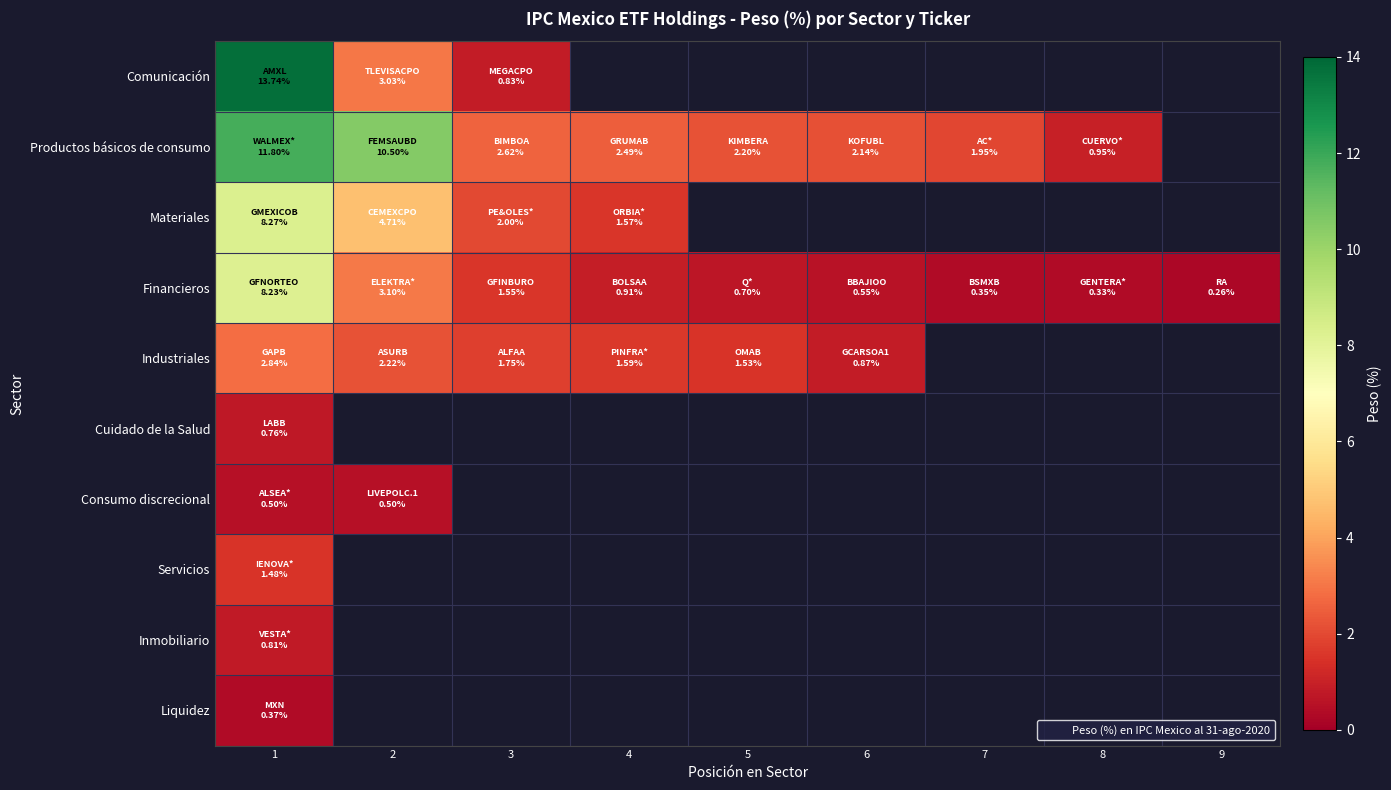

At which label is Consumo discrecional closest to 0?

1